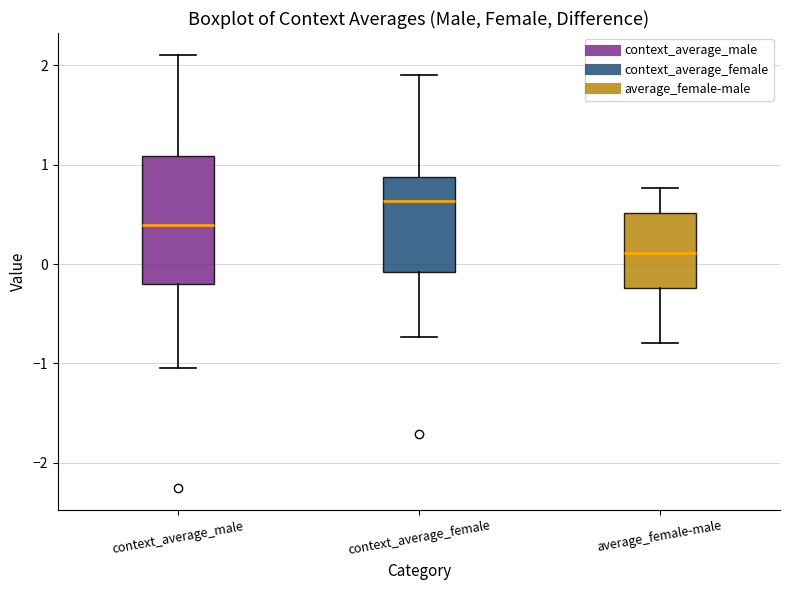

Reading left to right, read every box against the y-axis: the position of its median line, the range the box covers, and the ends of its whiskers. The values are not printed on the chart, so give them approximately, as read against the axis.

context_average_male: median 0.4, box -0.2 to 1.1, whiskers -1.0 to 2.1
context_average_female: median 0.6, box -0.1 to 0.9, whiskers -0.7 to 1.9
average_female-male: median 0.1, box -0.2 to 0.5, whiskers -0.8 to 0.8